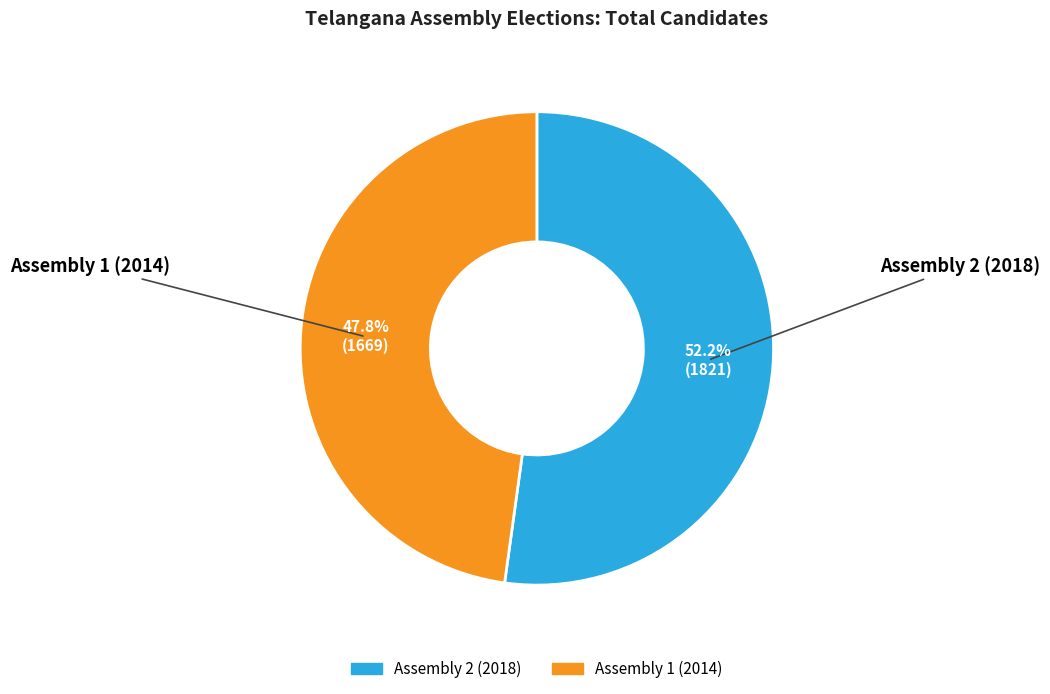

The Assembly 2 (2018) slice represents 42% of the pie. True or false?

False